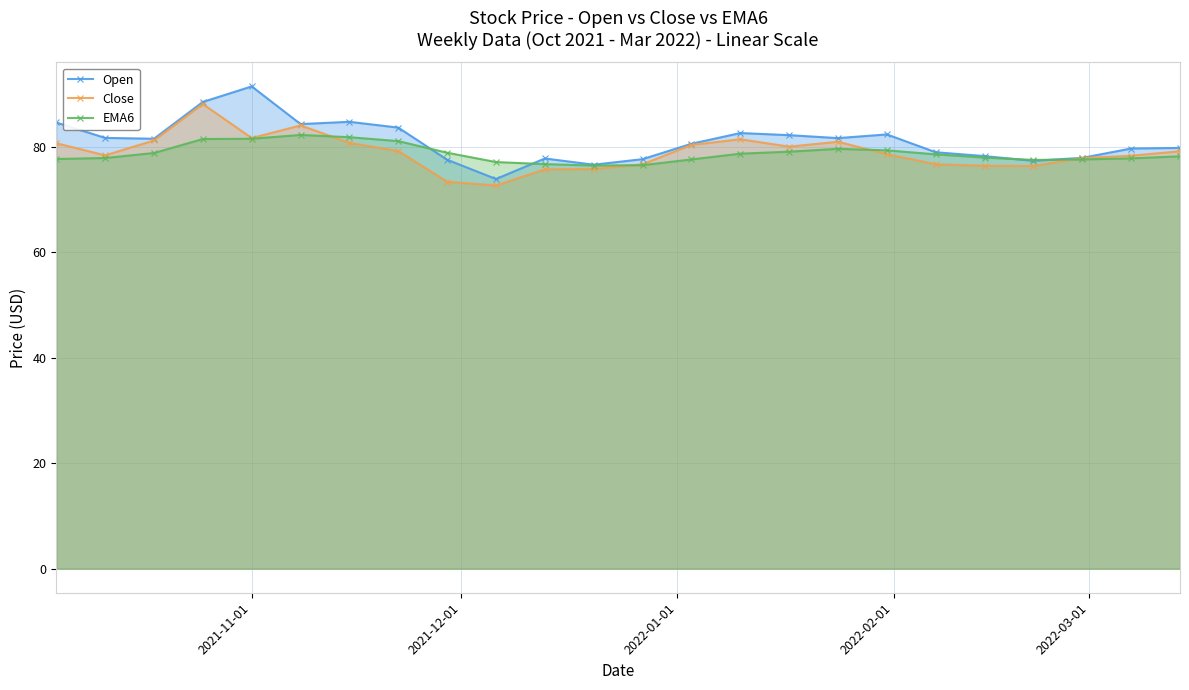

What is the greatest value displayed?

91.4